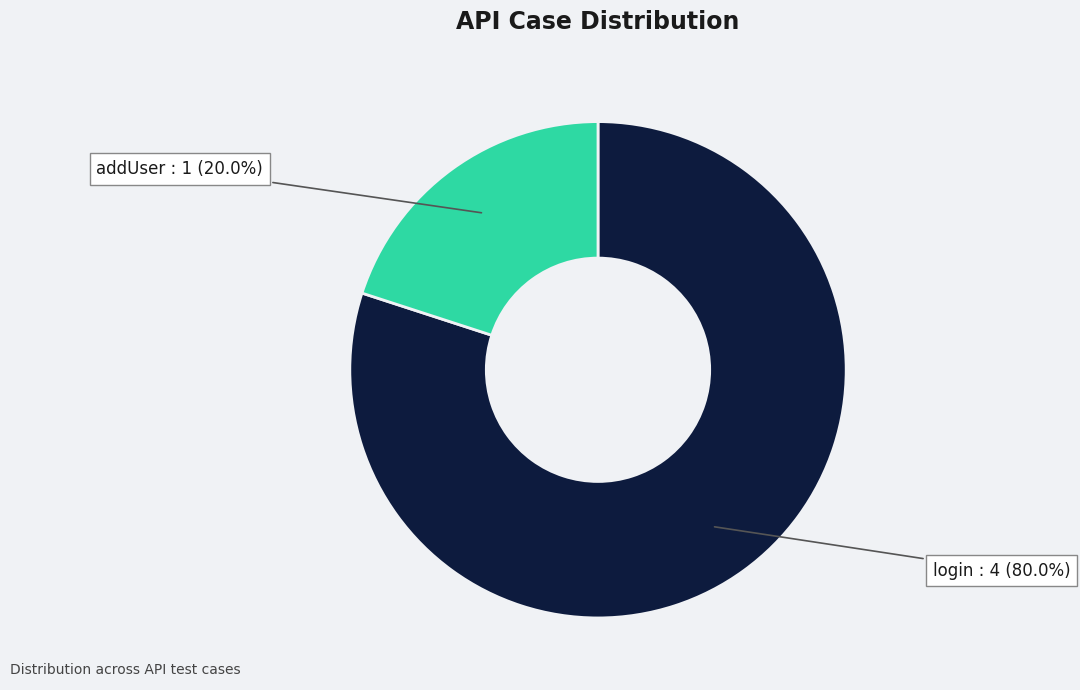

Is there any slice that represents more than half of the pie?

Yes